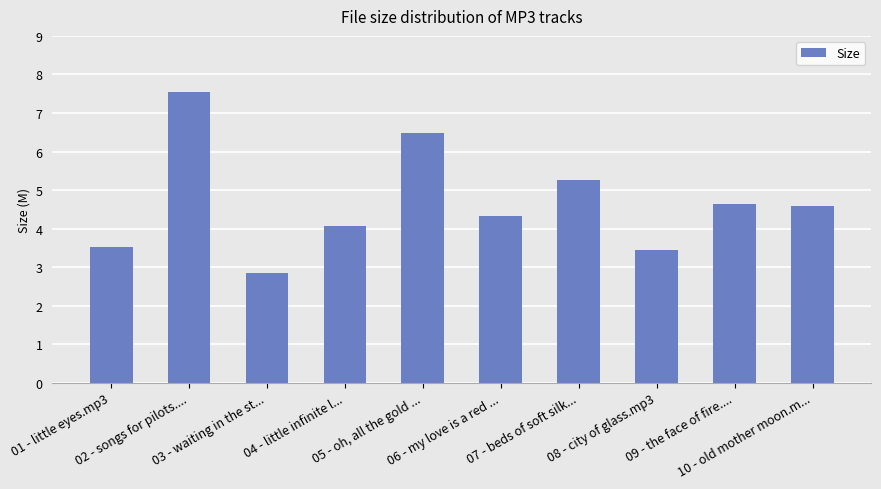

Approximately how many times larger is the value at 10 - old mother moon.m... compared to 09 - the face of fire....?

1.0